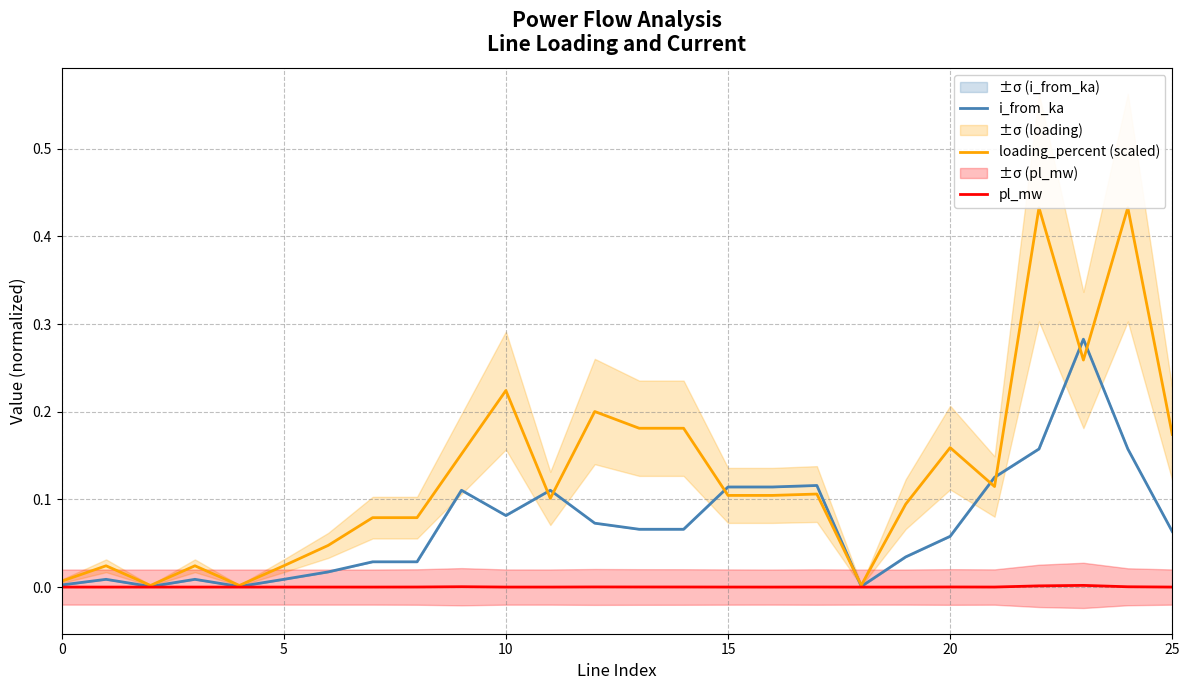

How many interior local peaks does the pl_mw series have?

7